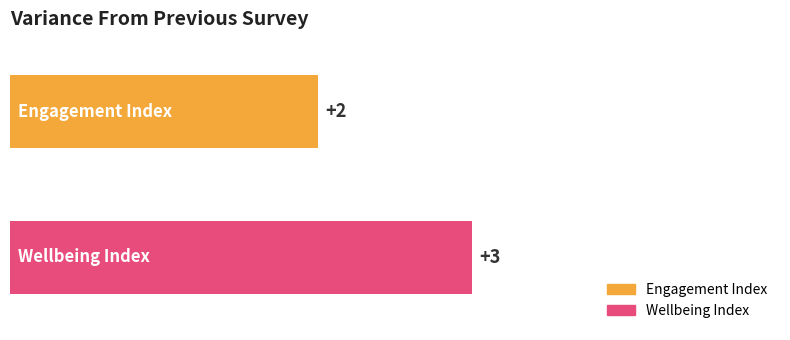

Rank the series by their average value, from lowest to highest.

Engagement Index, Wellbeing Index